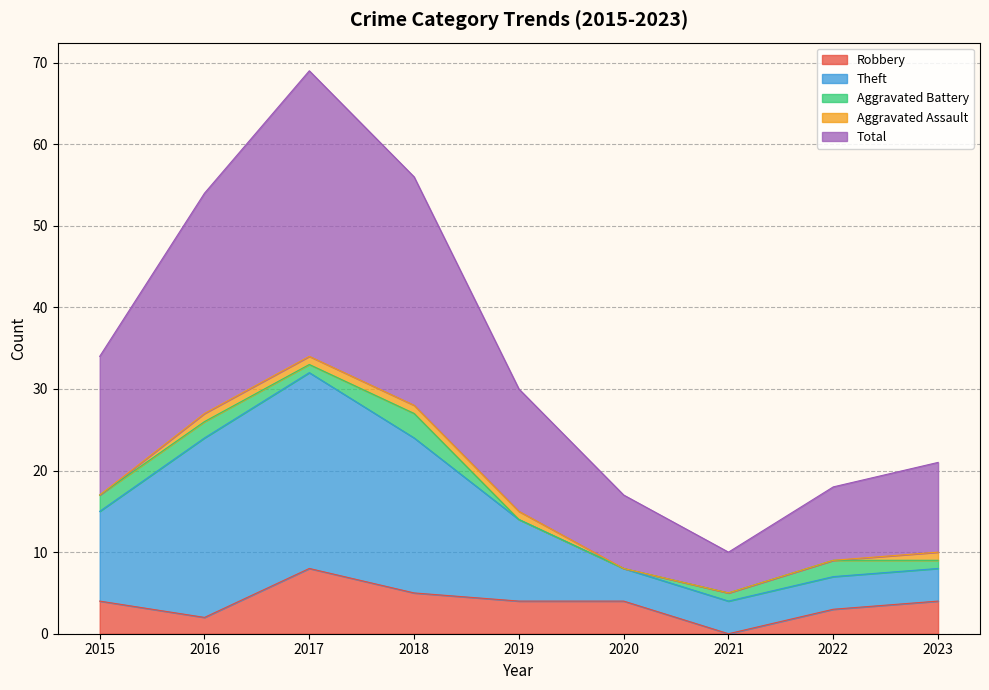

Which series has the largest range (max minus min)?

Total